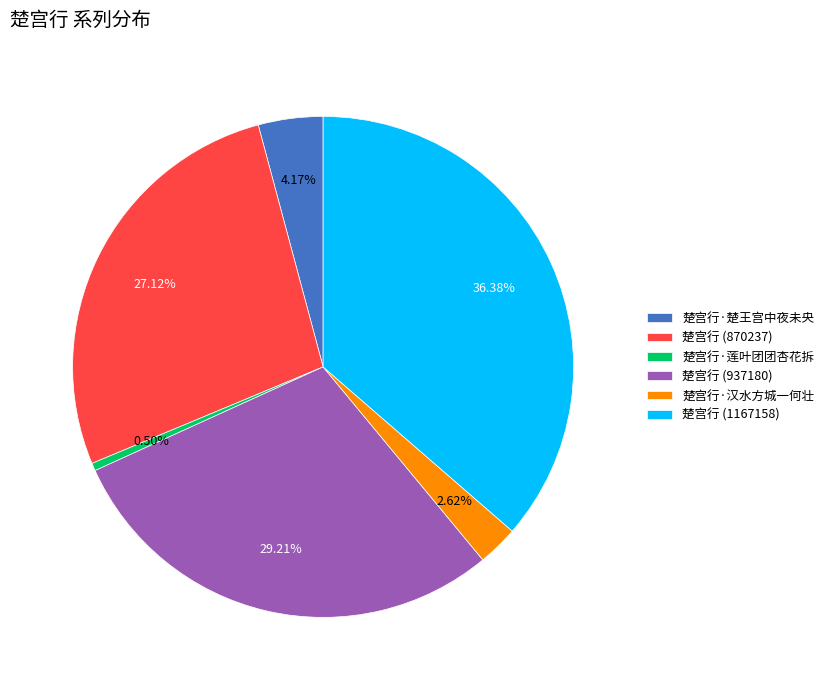

The 楚宫行 (1167158) slice represents 46% of the pie. True or false?

False